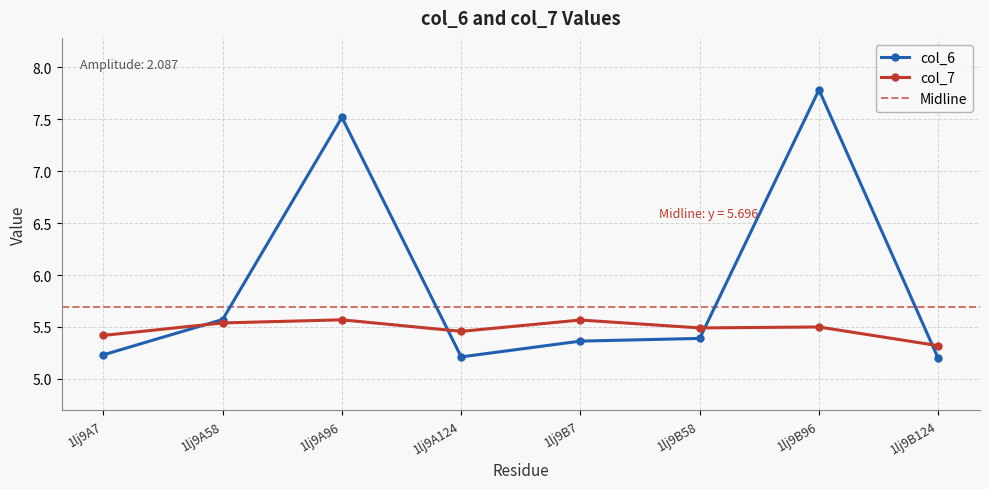

What is the smallest value displayed?

5.2